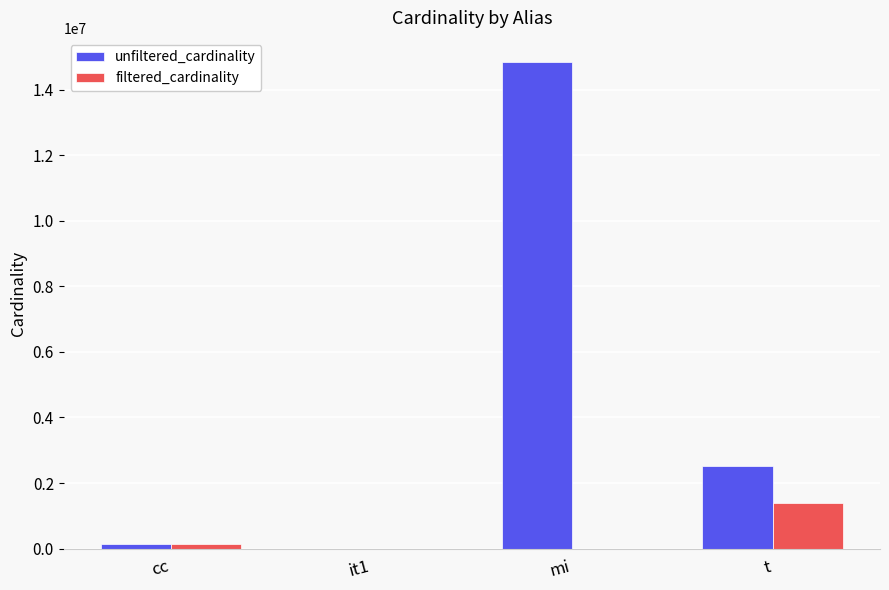

Which series changed the most between it1 and t?

unfiltered_cardinality